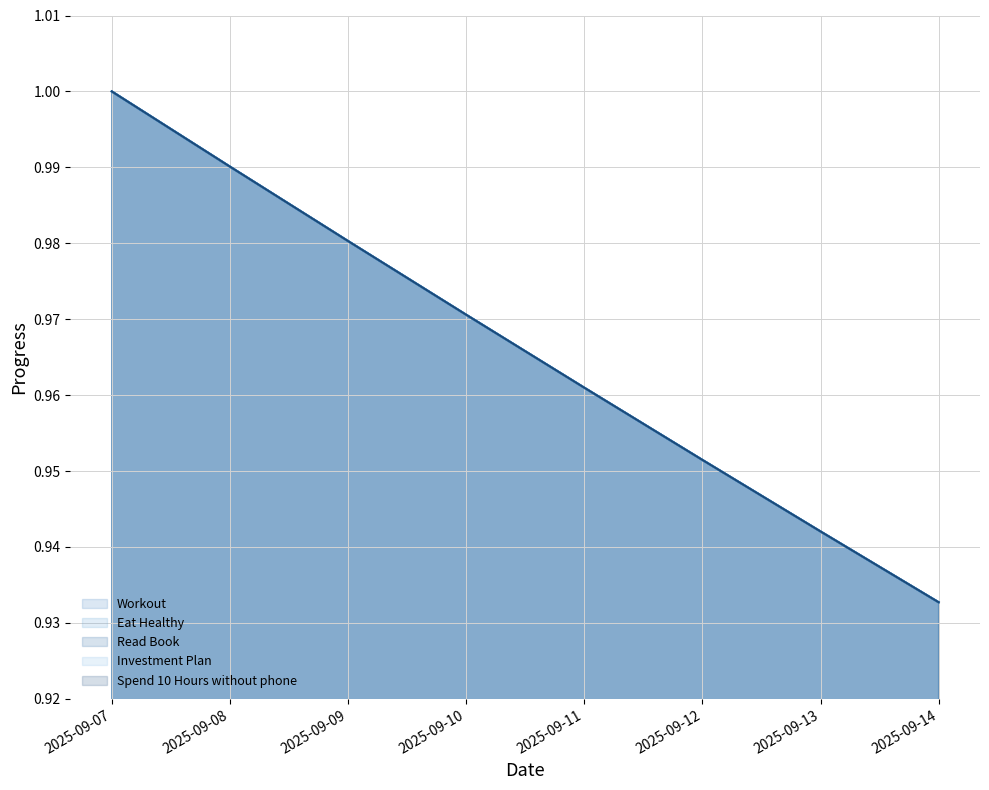

What are all the series names shown in the legend?

Workout, Eat Healthy, Read Book, Investment Plan, Spend 10 Hours without phone